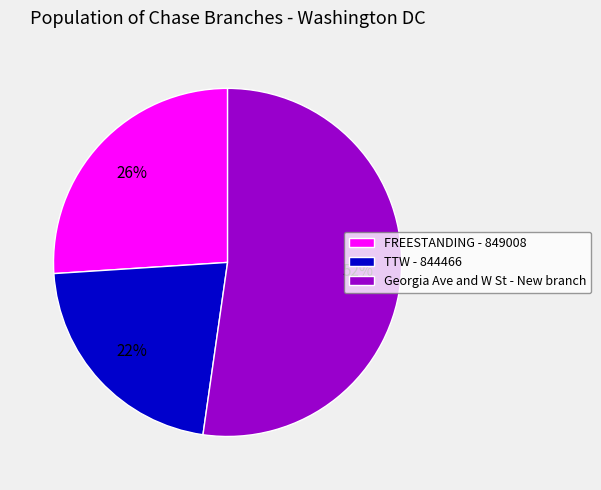

Is Georgia Ave and W St - New branch the majority of the pie?

Yes